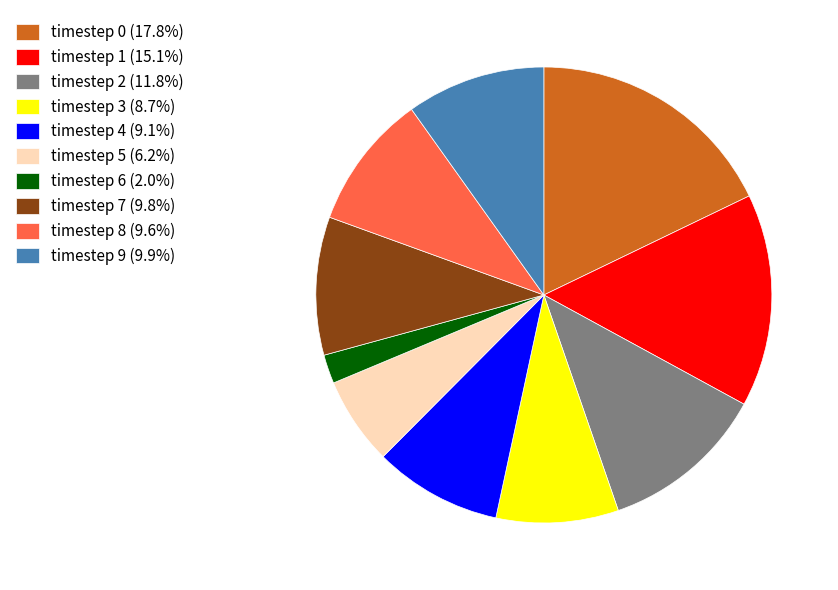

Does timestep 2 (11.8%) account for over 50% of the chart?

No